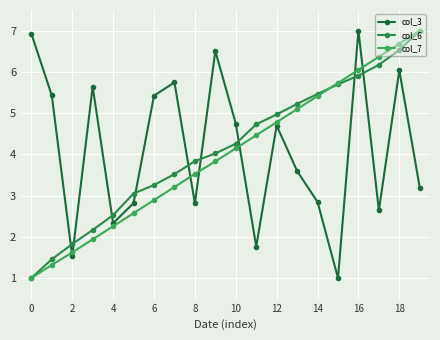

What is the difference between the maximum and minimum values in the col_3 series?

6.0